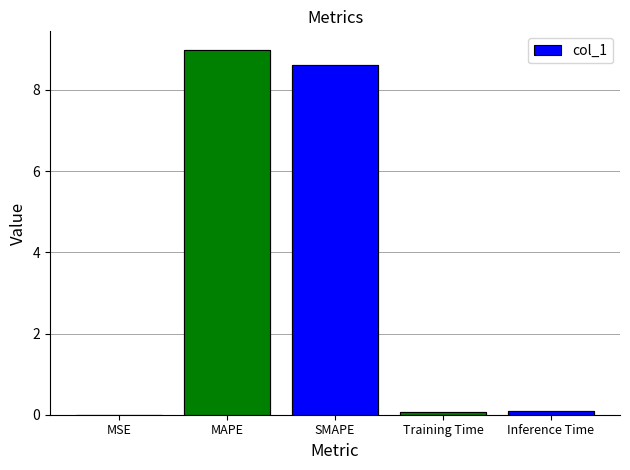

What is the label of the 3rd bar from the right?

SMAPE